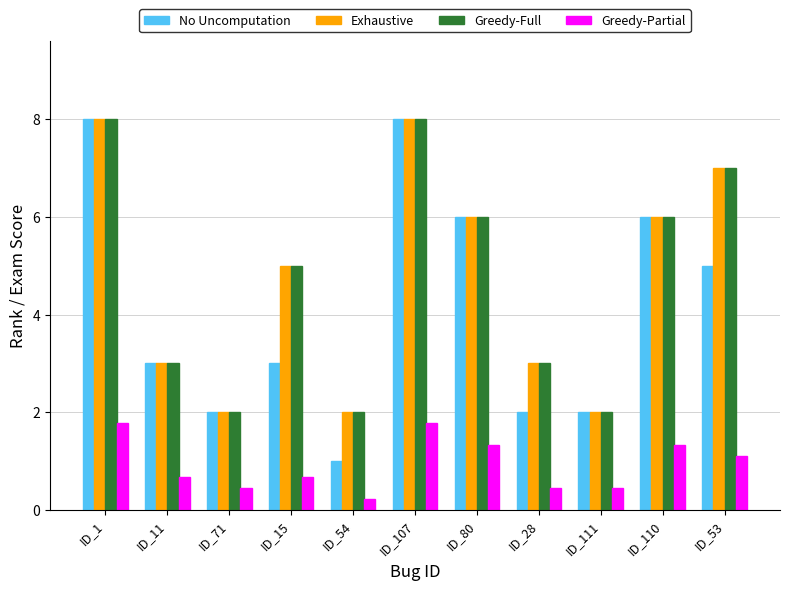

True or false: Exhaustive has a value of 2.0 at ID_111.

True